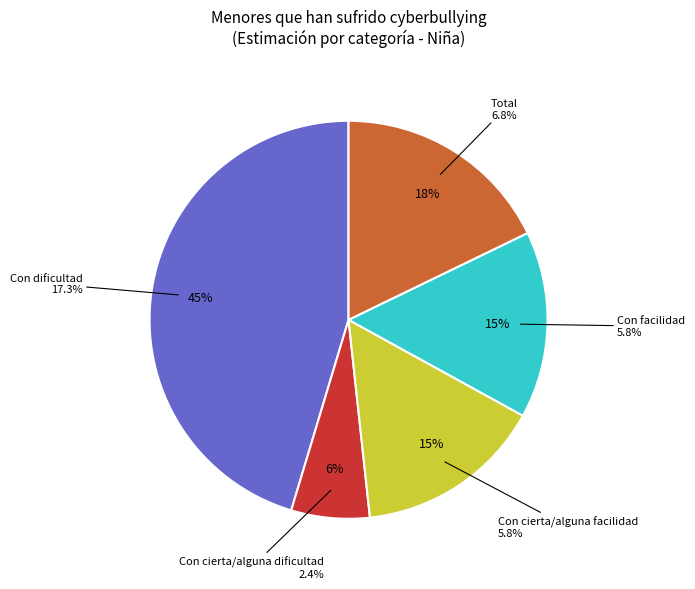

Do Con cierta/alguna dificultad and Con dificultad together represent more than half of the pie?

Yes